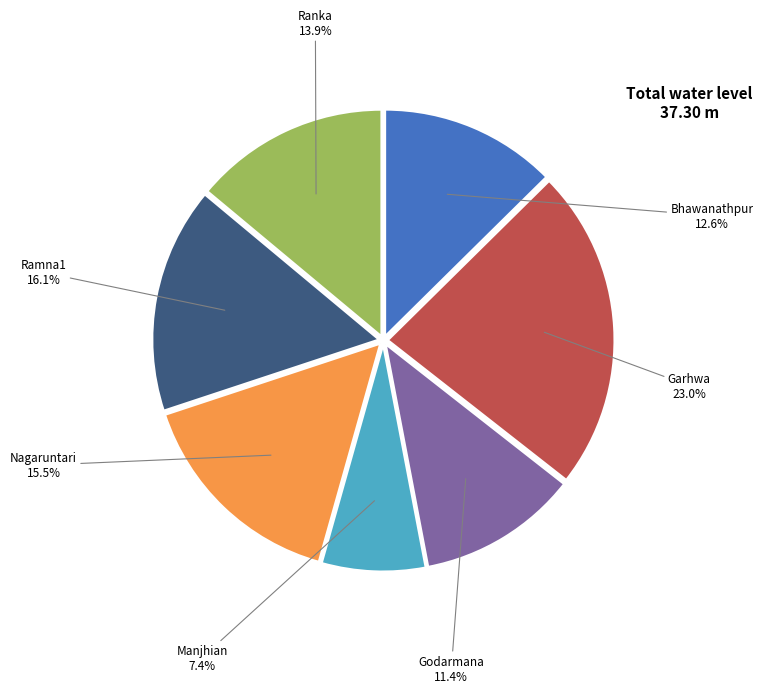

Which category has the smallest portion of the pie?

Manjhian